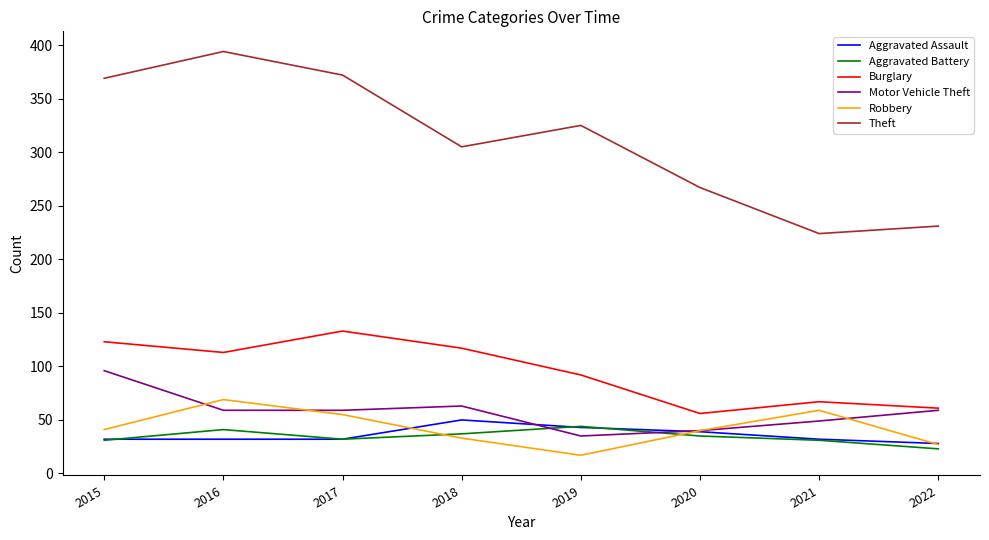

What is the difference between the highest and lowest values at 2020?

232